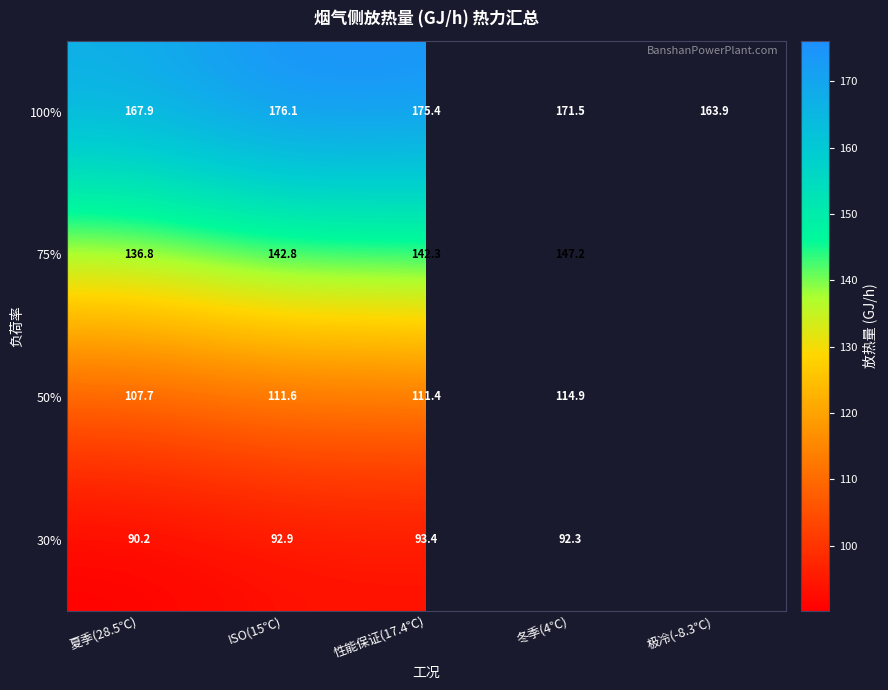

Where is 100% nearest to the value 170?

冬季(4℃)